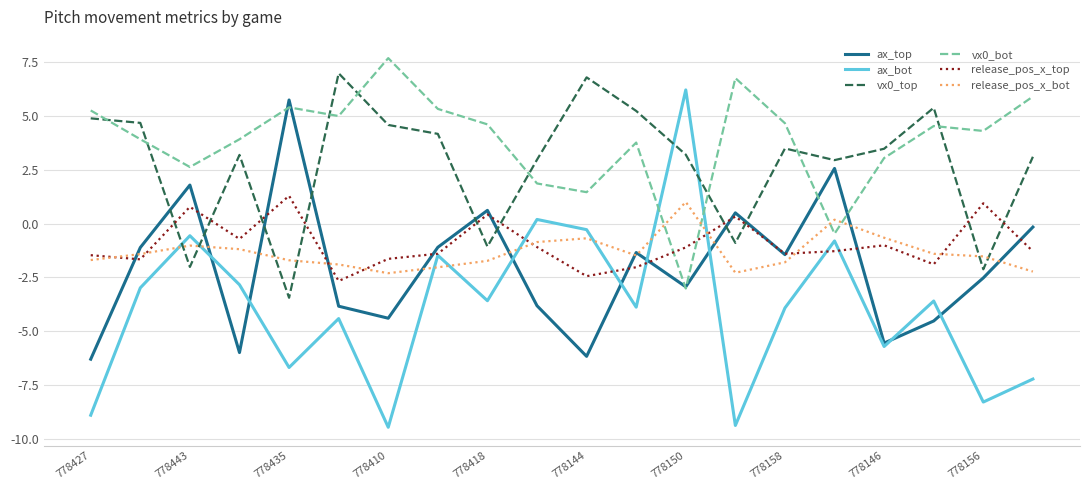

Which series has the largest total across all categories?

vx0_bot